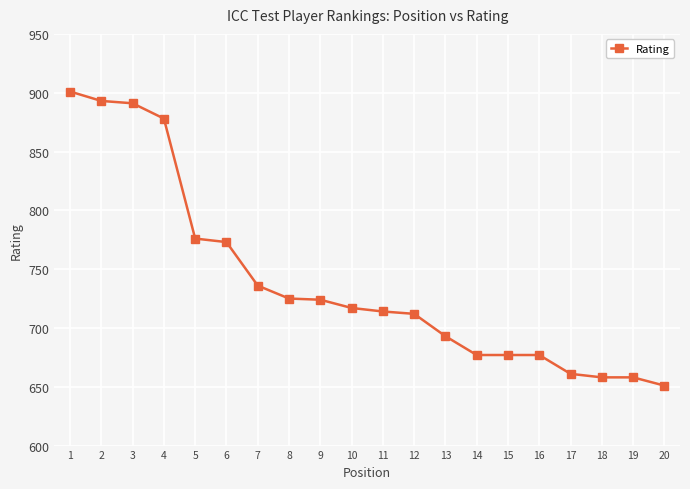

What is the value of the 14th point from the left?

677